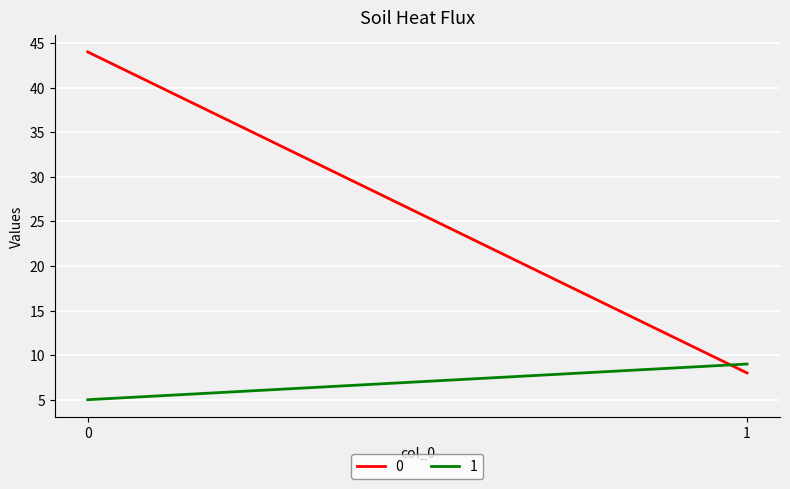

Is this an area chart (filled region under the line)?

No